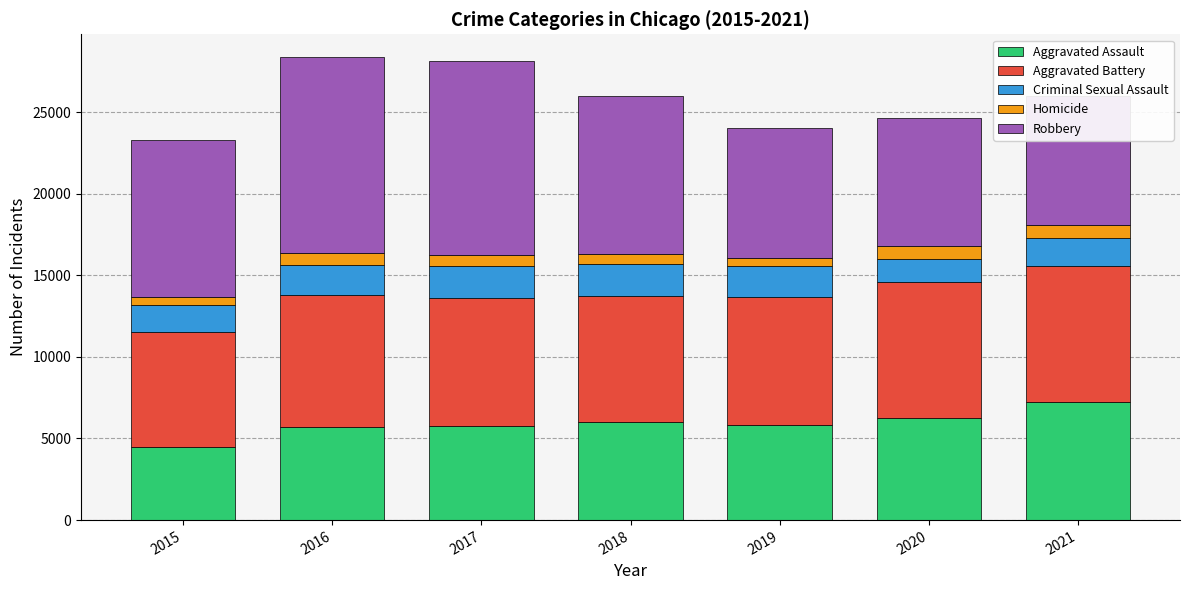

The Aggravated Assault series shows 5840 at 2019. True or false?

True